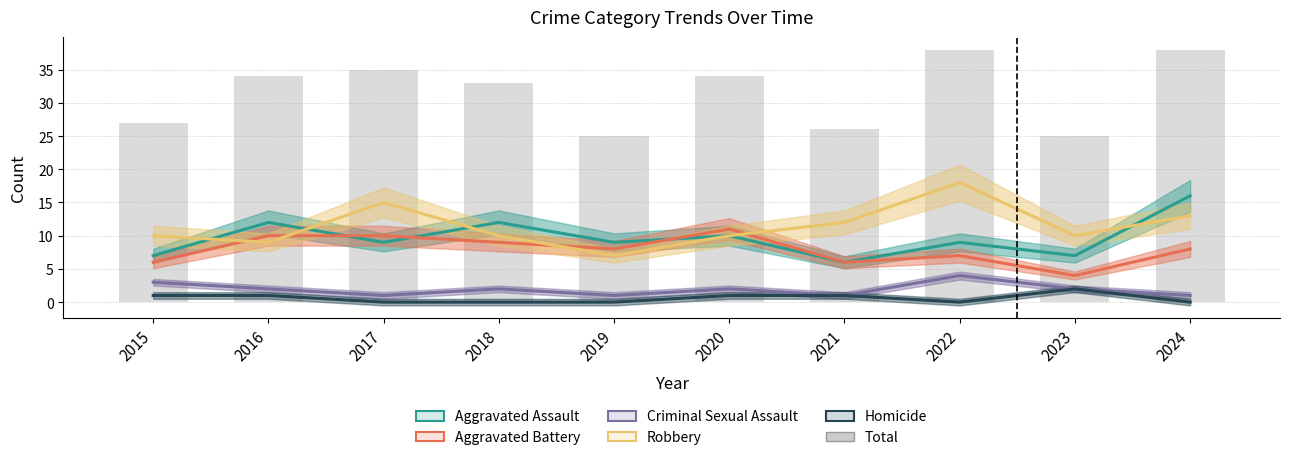

Between 2024 and 2018, which is larger?

2024